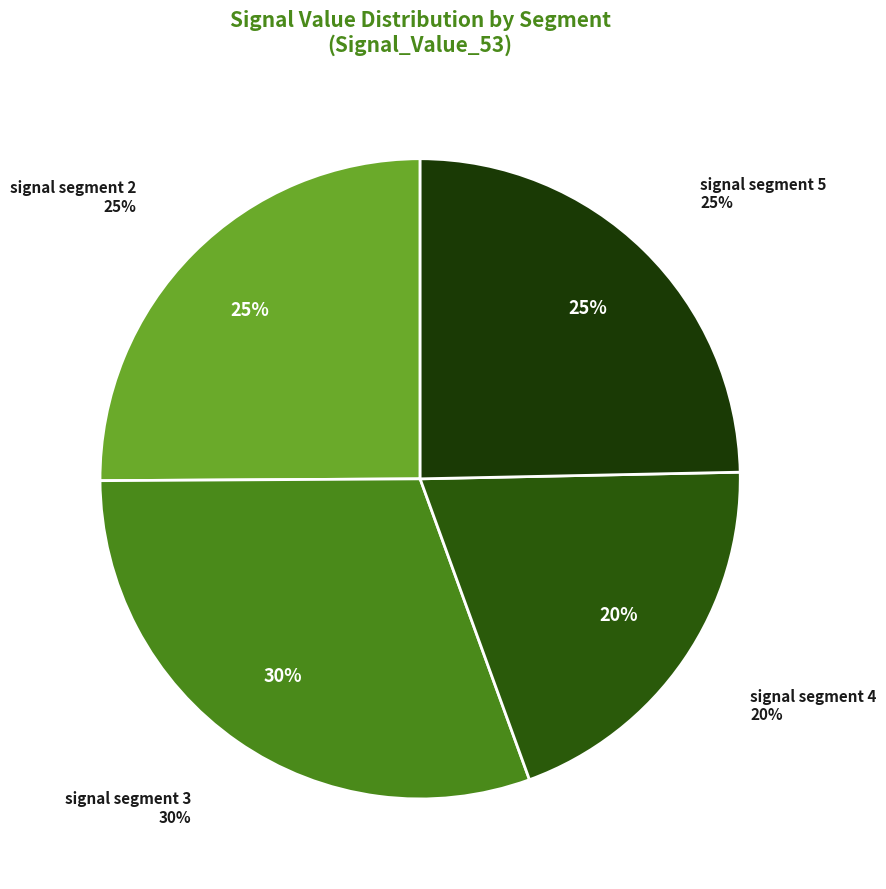

Combined, do signal segment 1 and signal segment 2 account for over 50%?

No